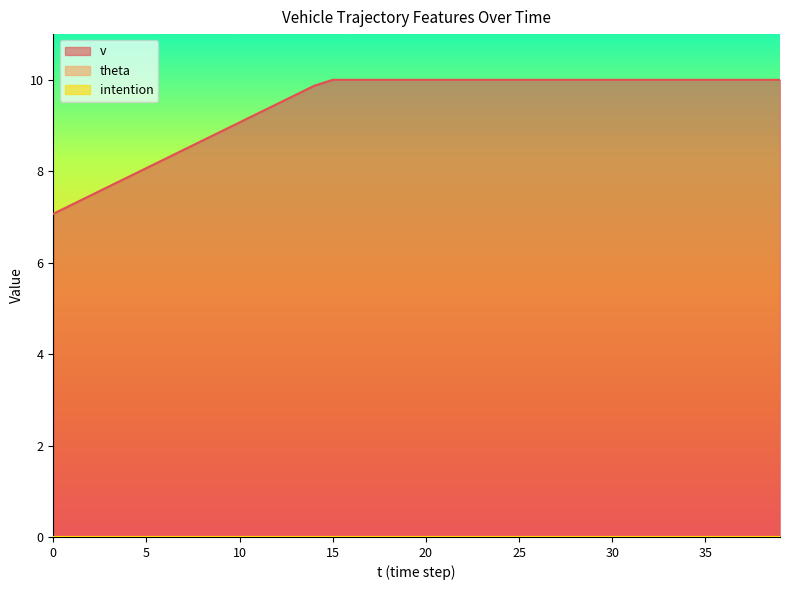

List the labels in order of v value, largest first.

15, 16, 17, 18, 19, 20, 21, 22, 23, 24, 25, 26, 27, 28, 29, 30, 31, 32, 33, 34, 35, 36, 37, 38, 39, 14, 13, 12, 11, 10, 9, 8, 7, 6, 5, 4, 3, 2, 1, 0